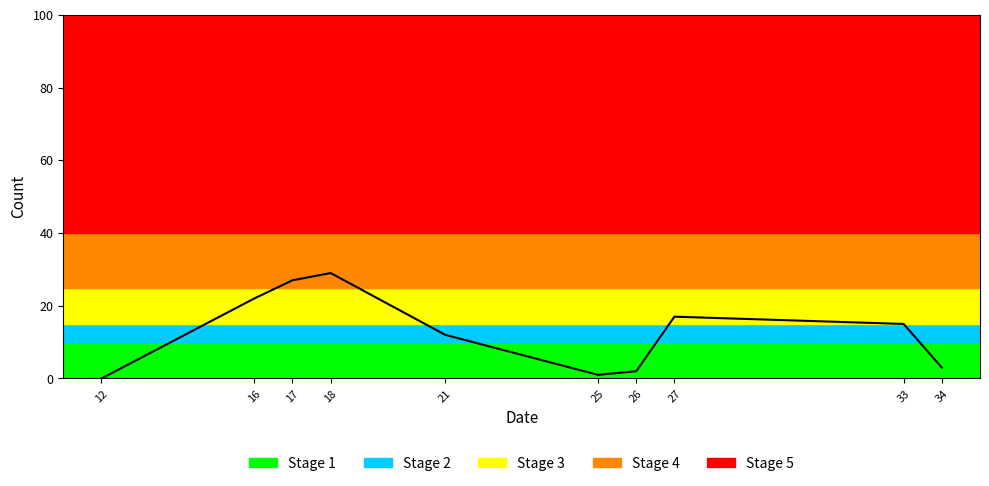

Is it true that the value at 17 is 27?

True